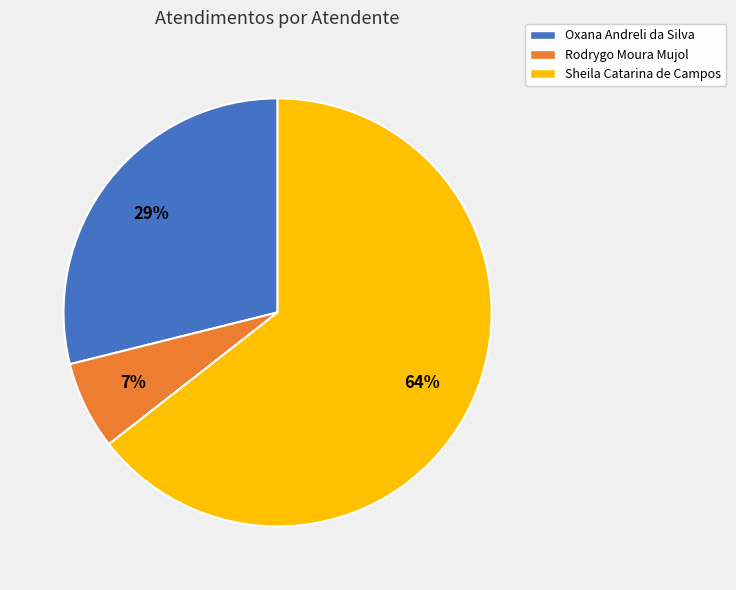

Is the sum of Oxana Andreli da Silva and Rodrygo Moura Mujol greater than half?

No